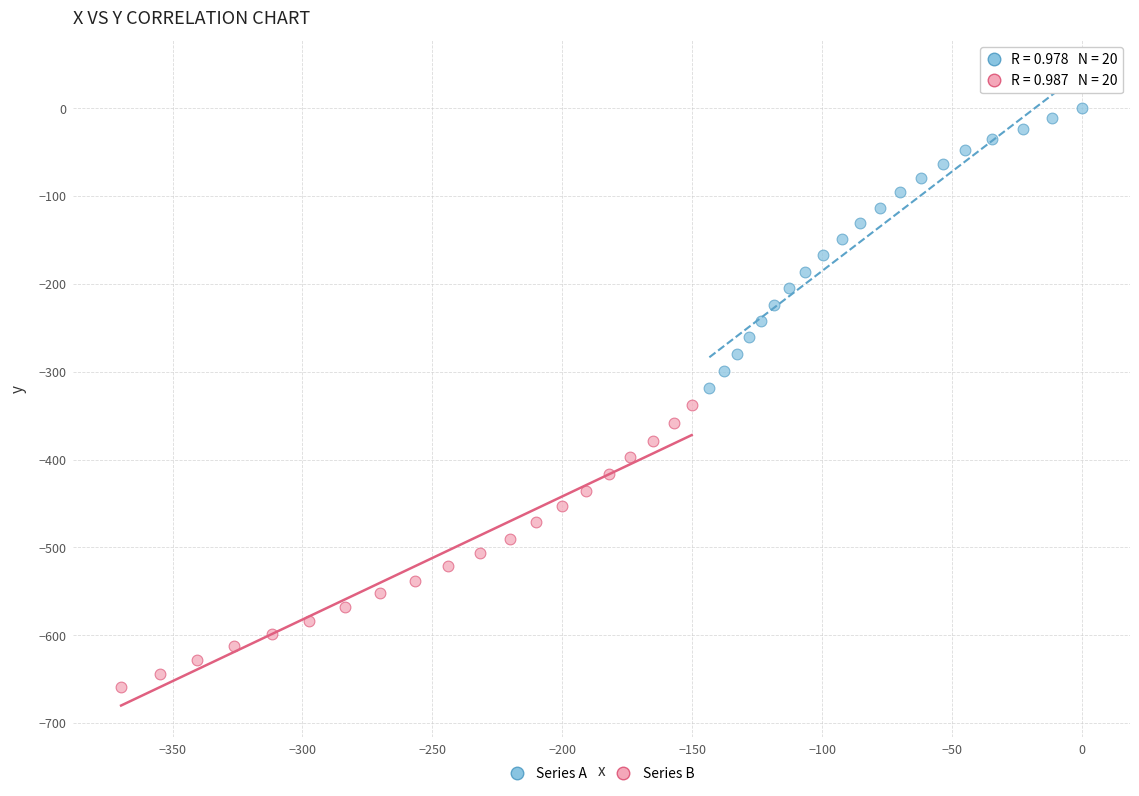

Which series contains the lowest Y value?

Series B